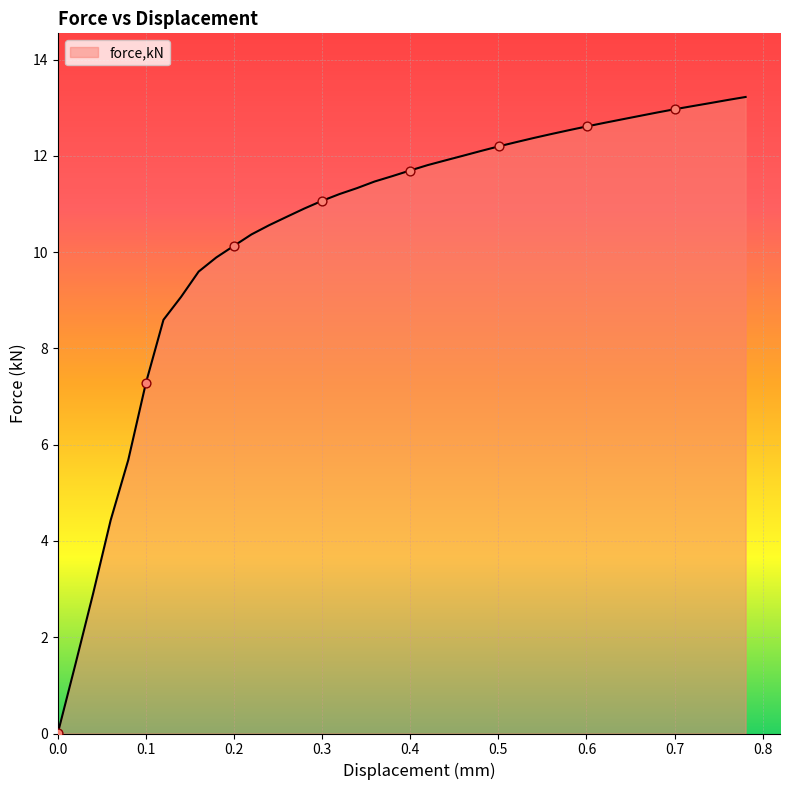

What is the greatest value displayed?

13.2